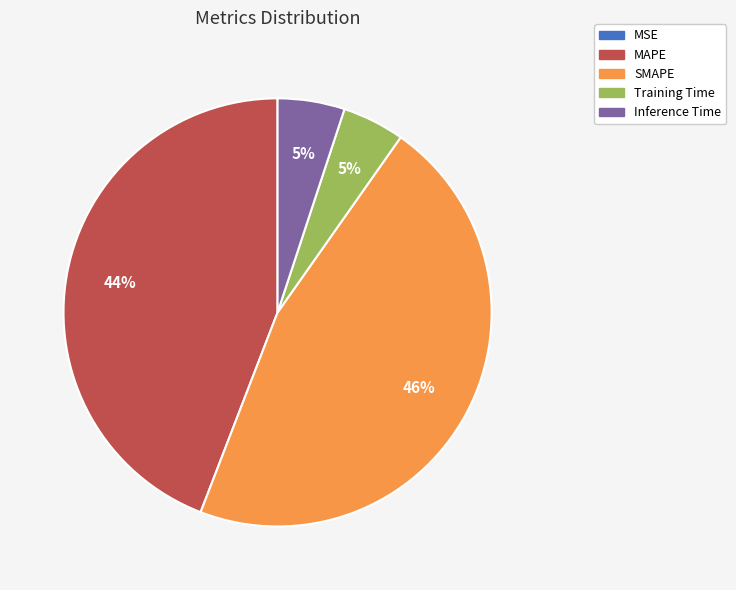

What is the ratio of the value at MAPE to the value at SMAPE?

1.0